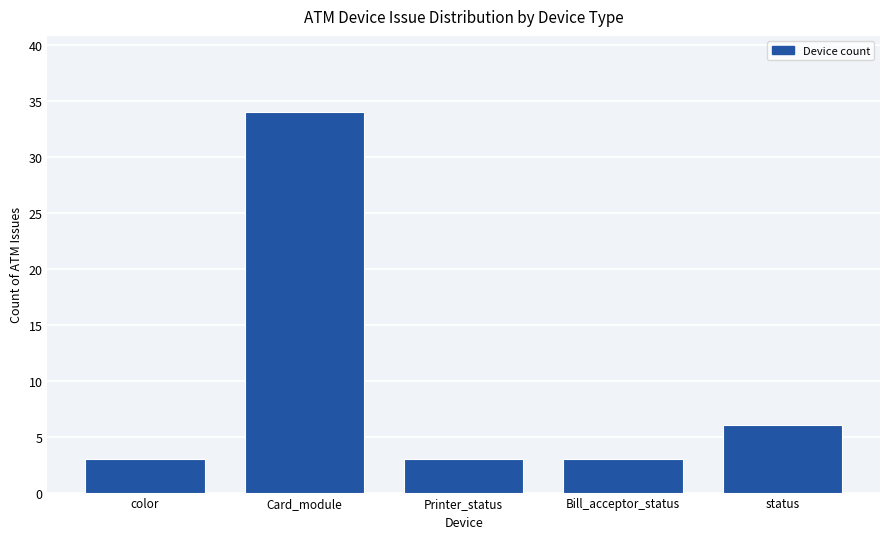

What is the label of the 5th bar from the right?

color